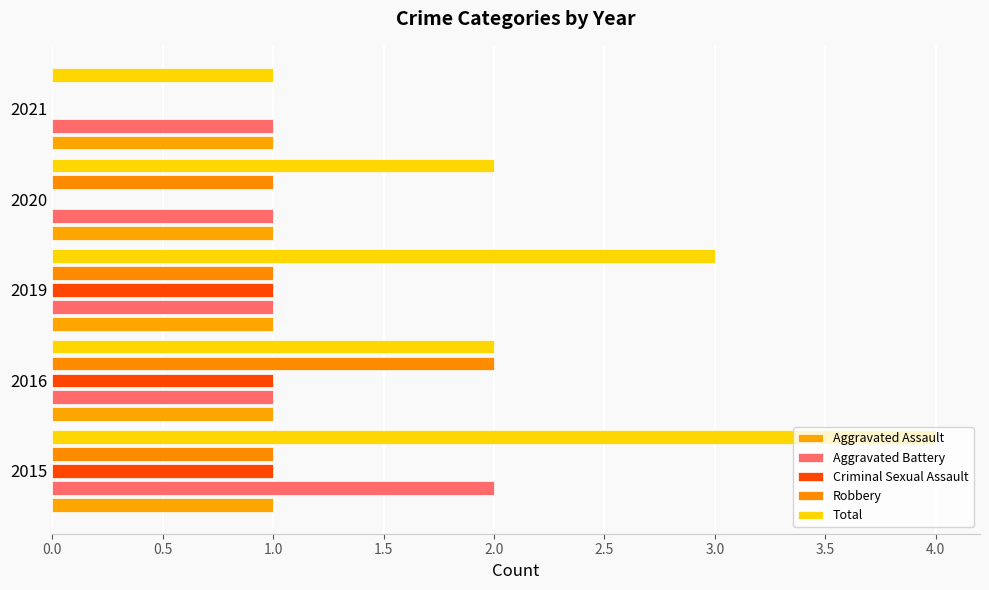

How many Total values are between 2 and 3?

3